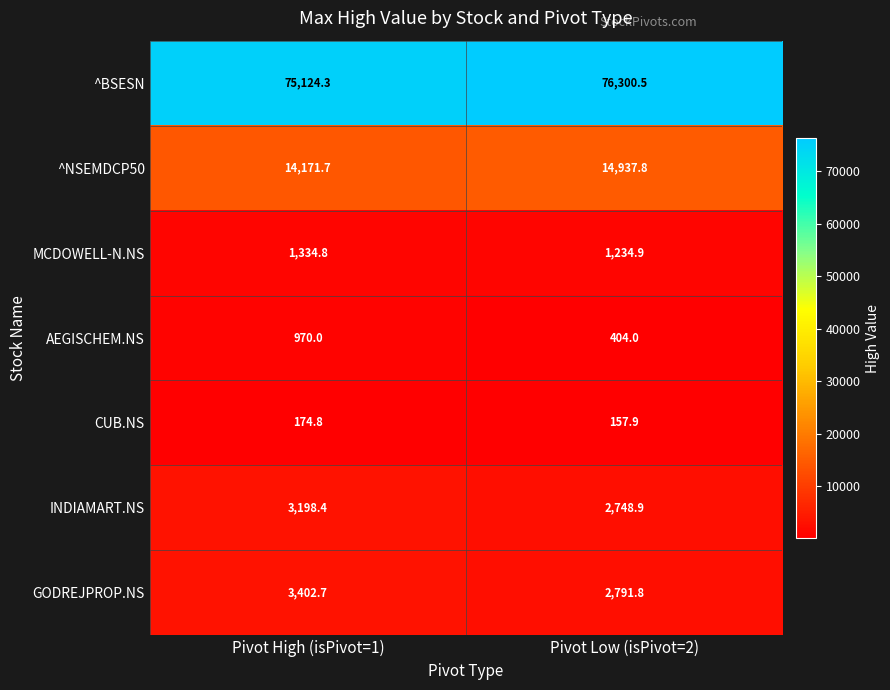

What is the maximum value shown in the chart?

76300.5